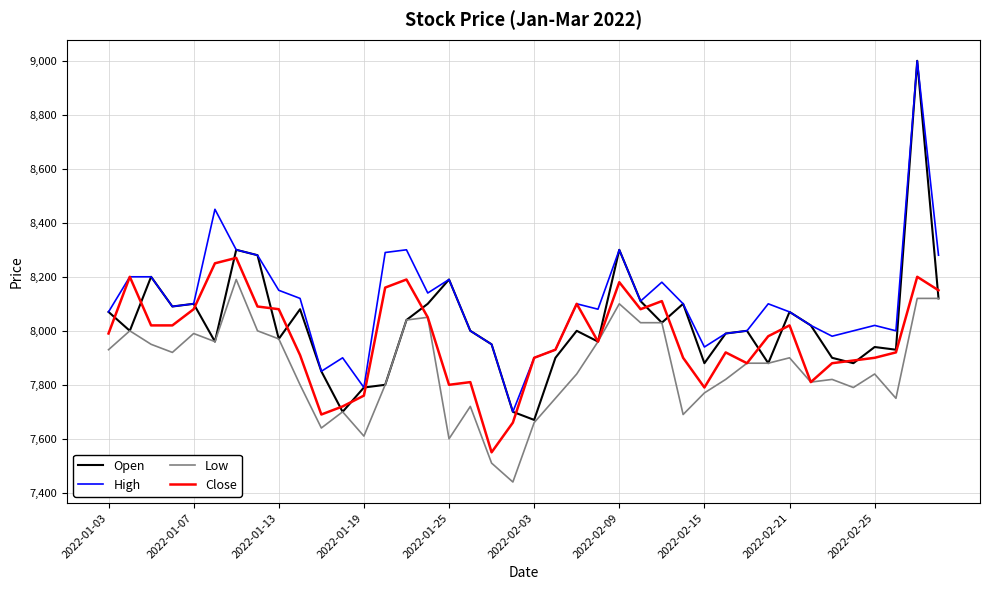

What is the greatest value displayed?

9000